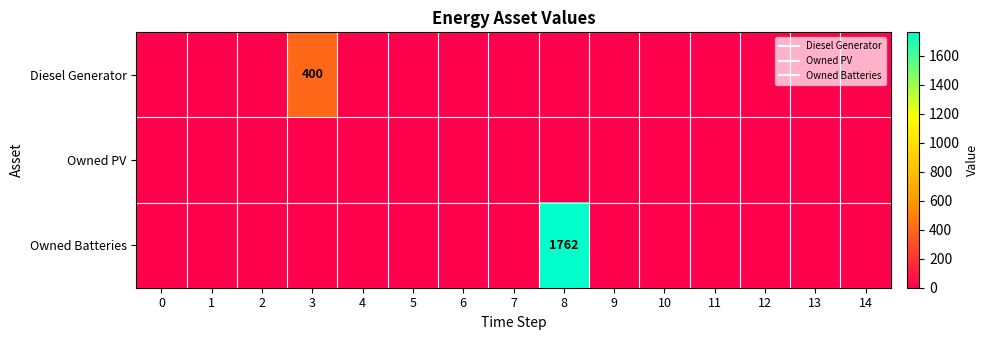

How many values in the Diesel Generator series exceed 0?

1